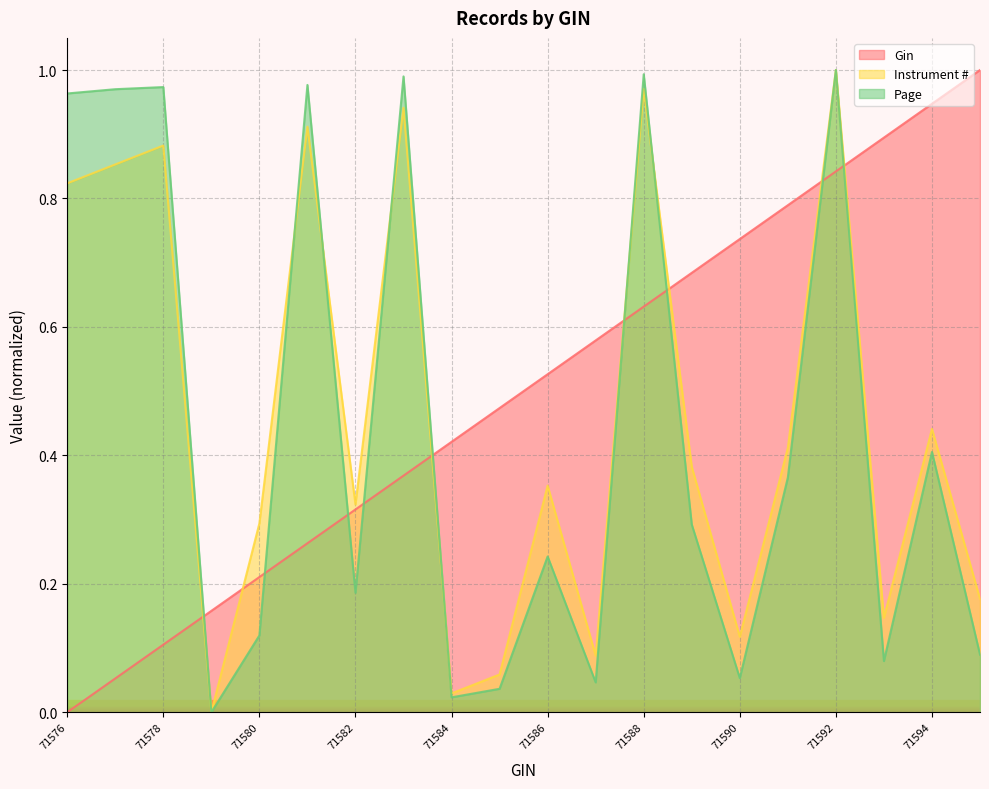

After their last crossing, which series has the higher values: Gin or Instrument #?

Gin